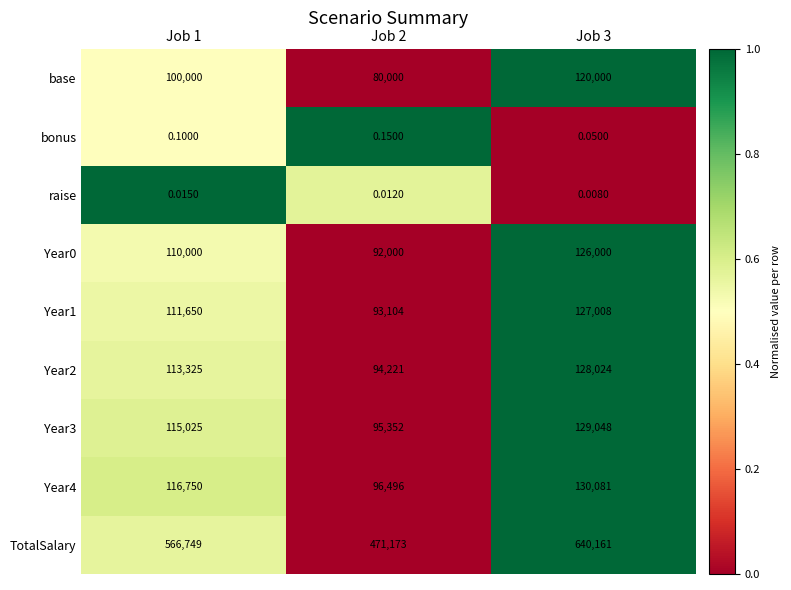

Which series has the largest range (max minus min)?

TotalSalary